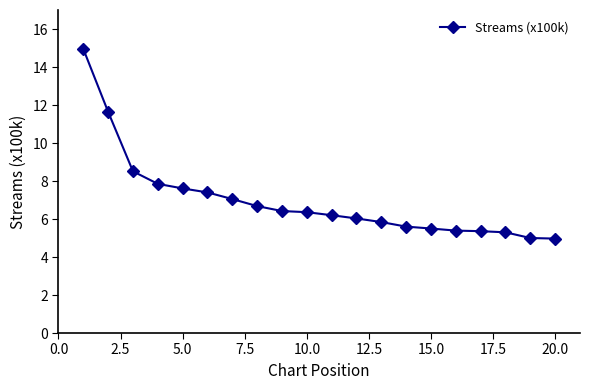

How many data points does each series have?

20